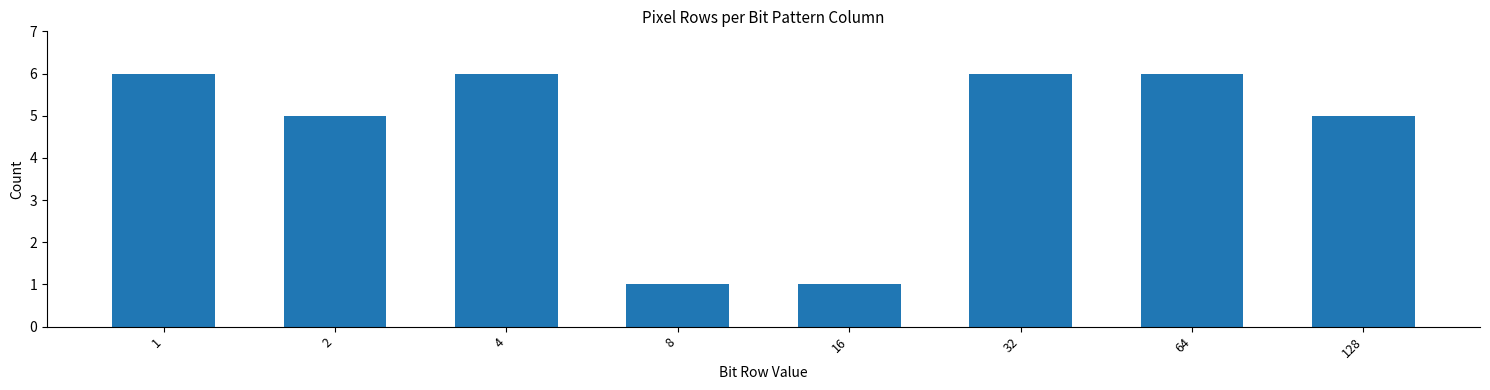

The value at 1 is 9. True or false?

False